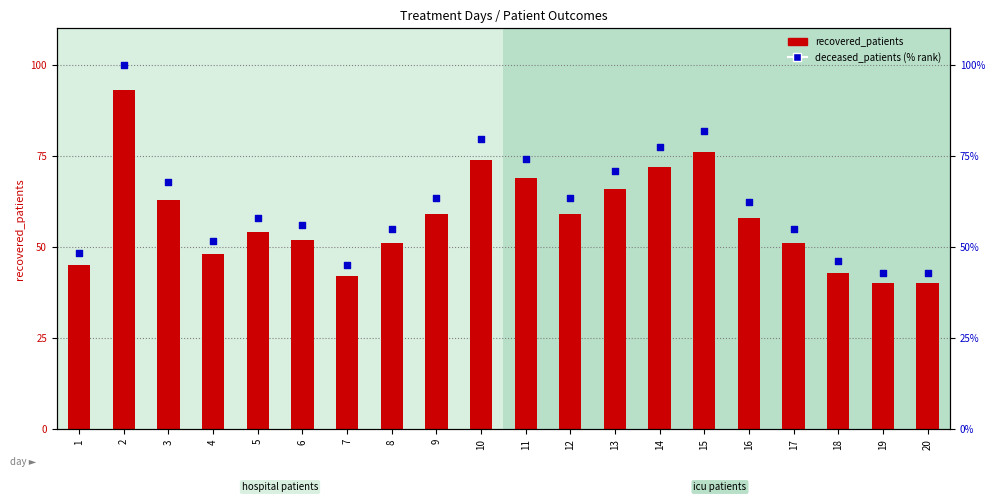

At how many categories does at least one series exceed 41?

20